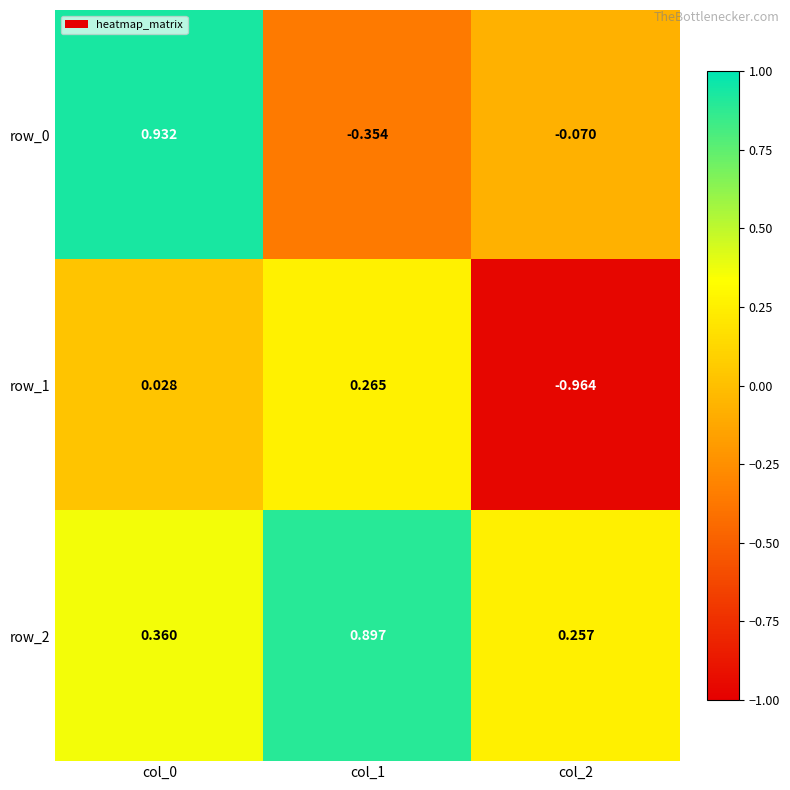

What is the difference between the maximum and minimum values in the row_2 series?

0.6